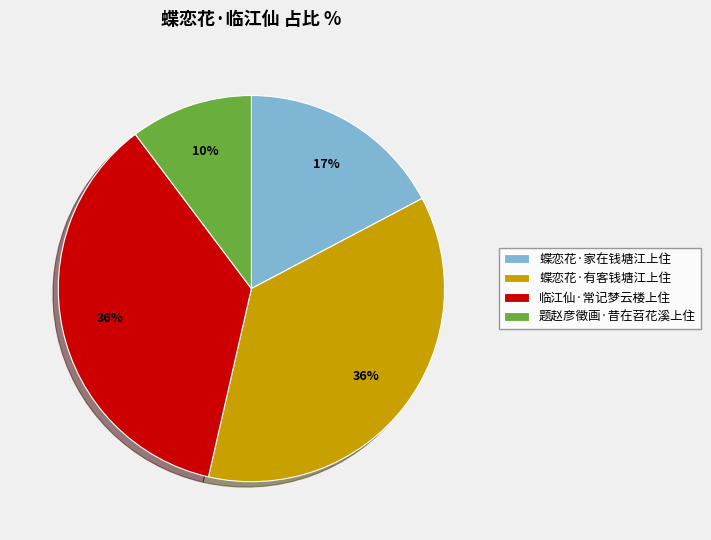

The 蝶恋花·有客钱塘江上住 slice represents 44% of the pie. True or false?

False